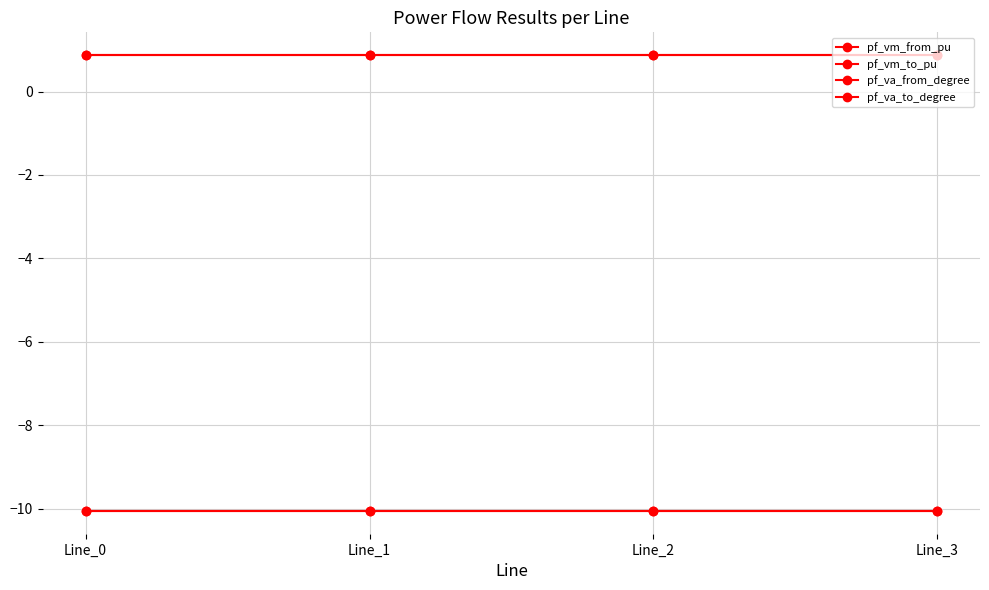

Reading left to right, what are all the values shown in this chart?

pf_vm_from_pu: Line_0=0.9	Line_1=0.9	Line_2=0.9	Line_3=0.9
pf_vm_to_pu: Line_0=0.9	Line_1=0.9	Line_2=0.9	Line_3=0.9
pf_va_from_degree: Line_0=-10.1	Line_1=-10.1	Line_2=-10.1	Line_3=-10.1
pf_va_to_degree: Line_0=-10.1	Line_1=-10.1	Line_2=-10.1	Line_3=-10.1